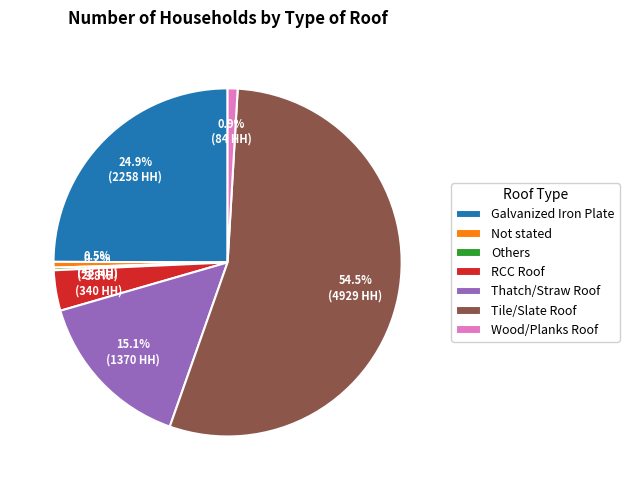

To the nearest percent, what portion does RCC Roof represent?

4%